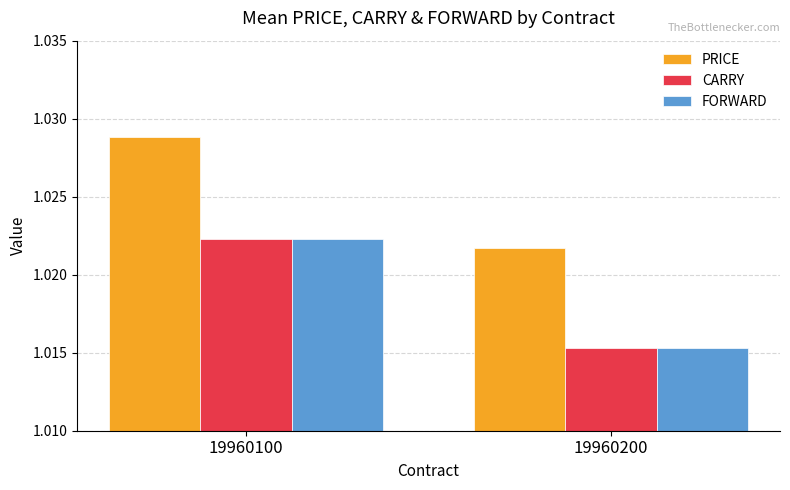

Between 19960100 and 19960200, which series saw the biggest shift?

PRICE